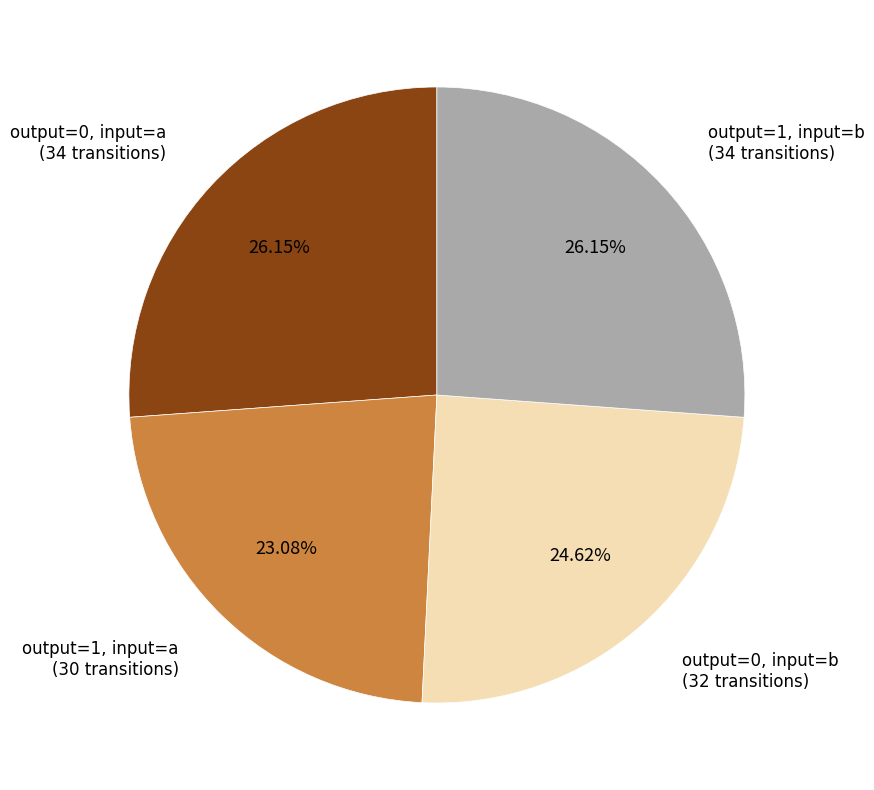

Is there a majority slice in this chart?

No